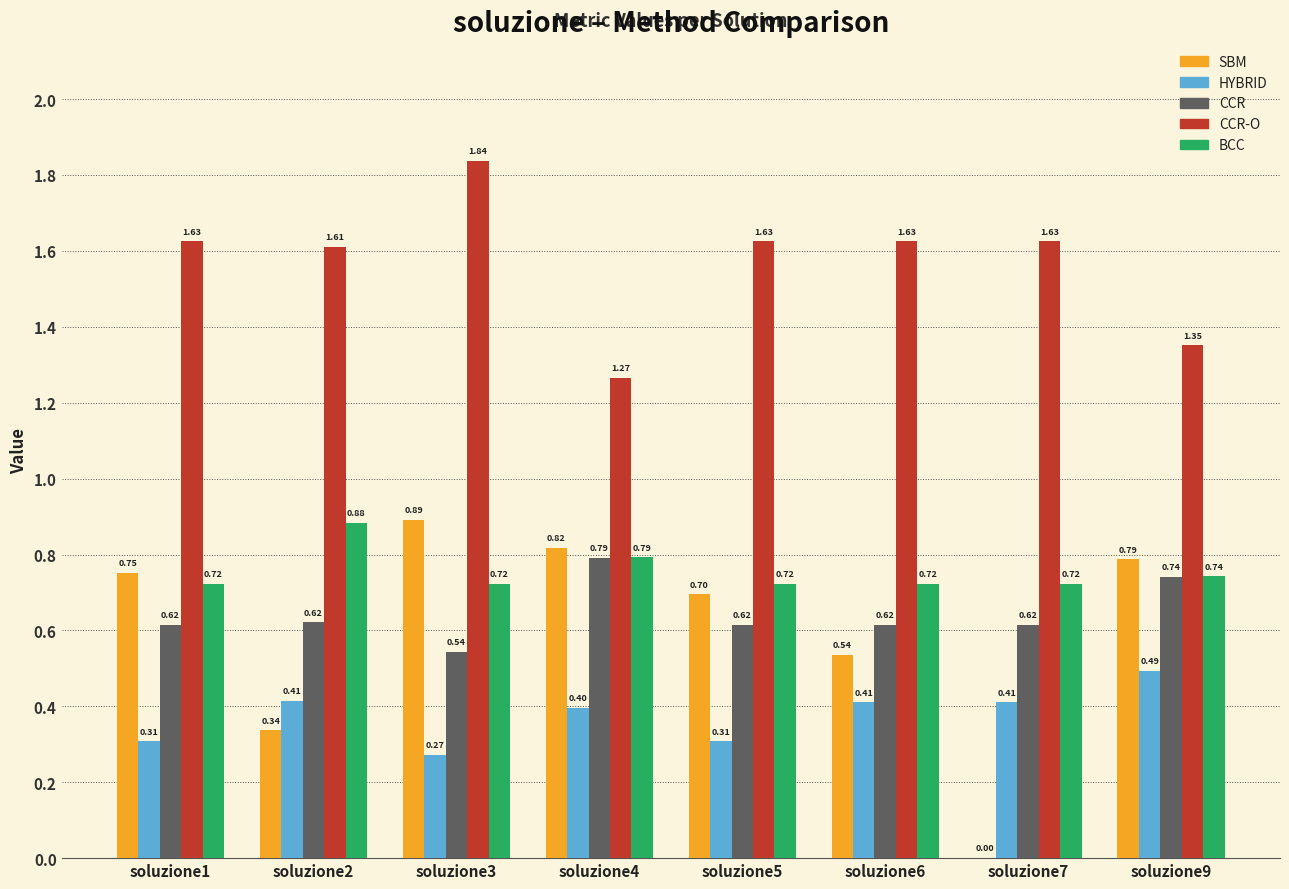

Does the chart contain stacked bars?

No